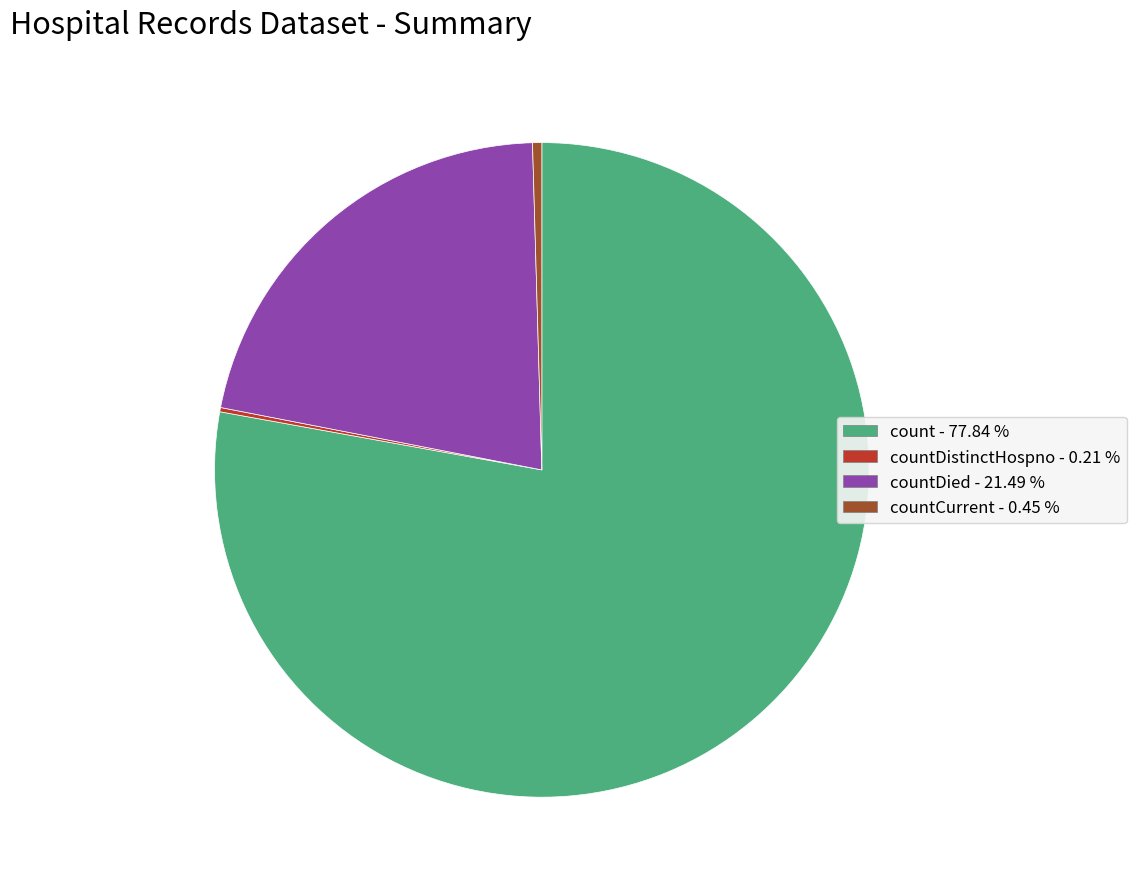

Does any single category account for the majority?

Yes